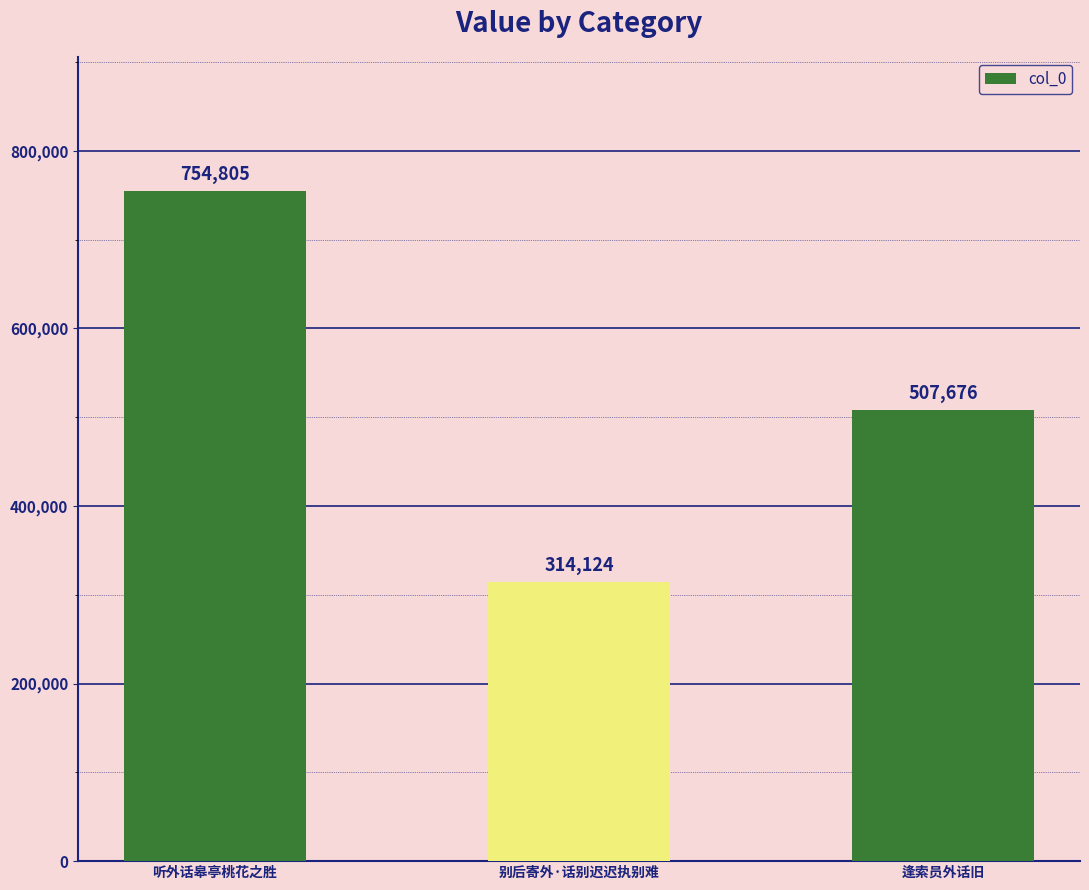

Rank the categories by value from lowest to highest.

别后寄外·话别迟迟执别难, 逢索员外话旧, 听外话皋亭桃花之胜